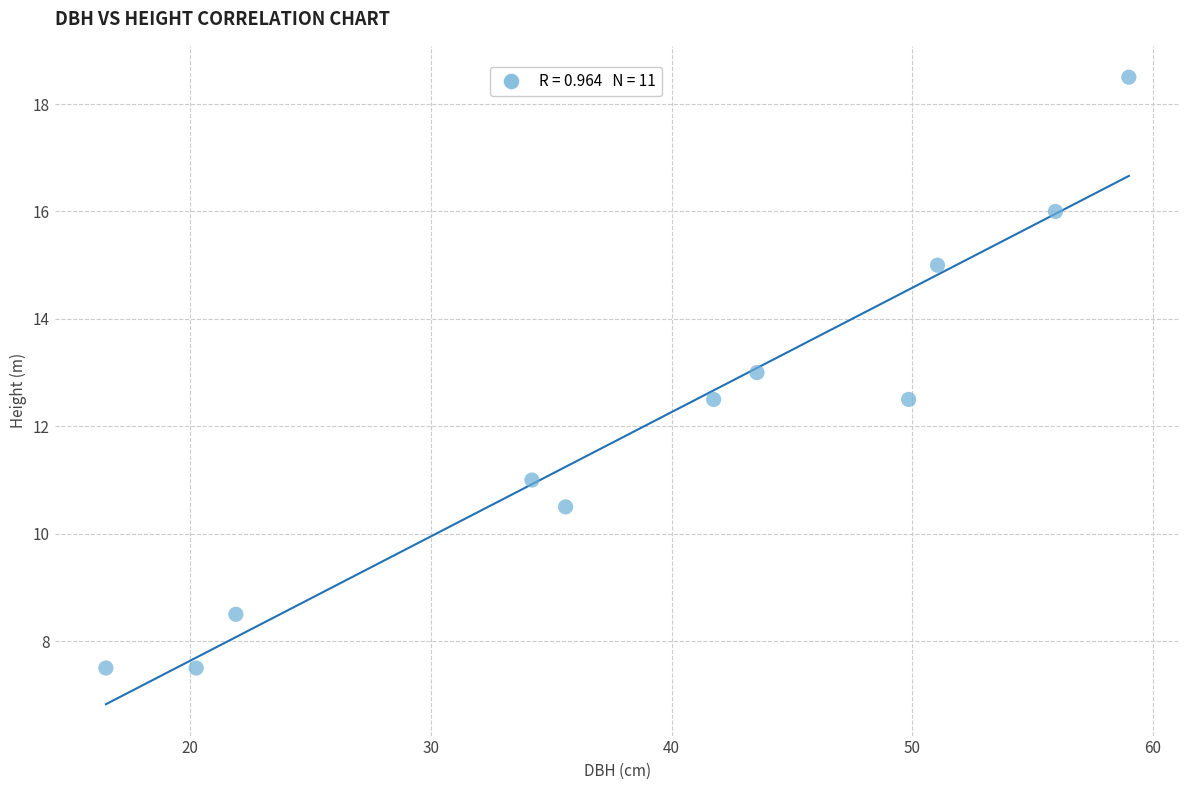

What is the average Y value?

12.0